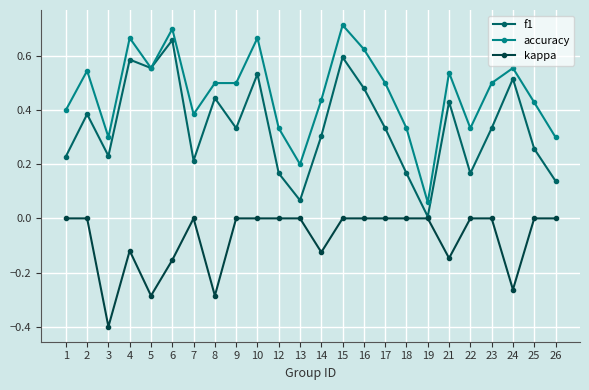

Is it true that kappa equals 0.3 at 25?

False